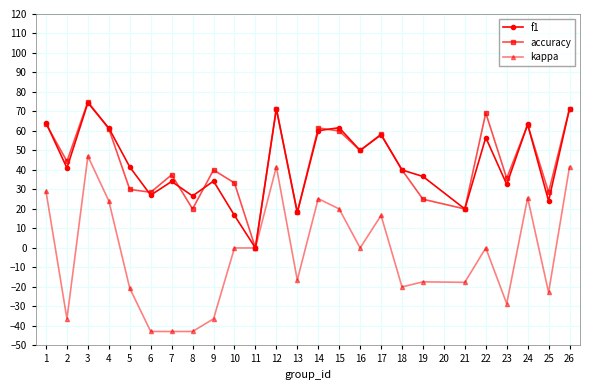

What is the maximum value shown in the chart?

75.0